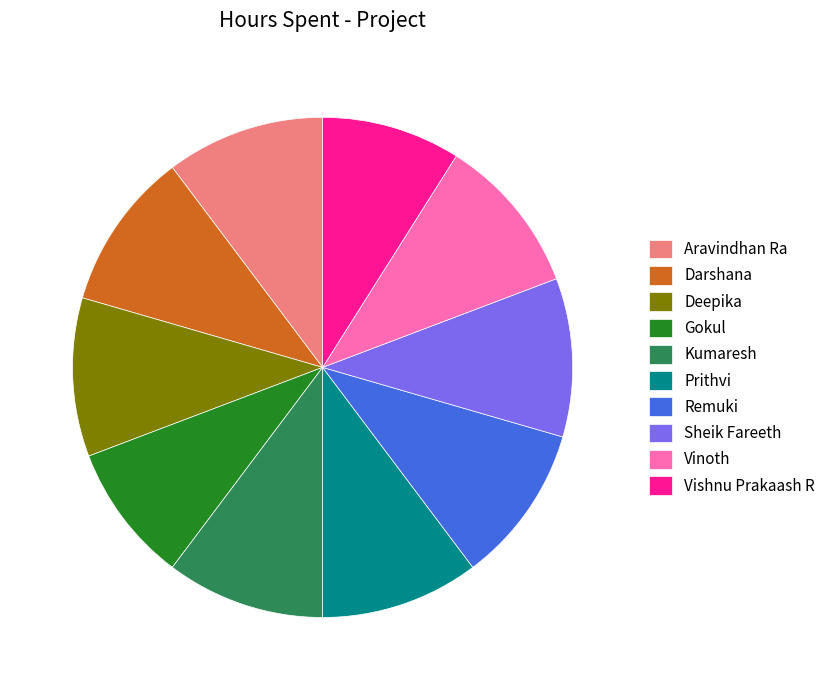

Count the number of slices in the pie.

10